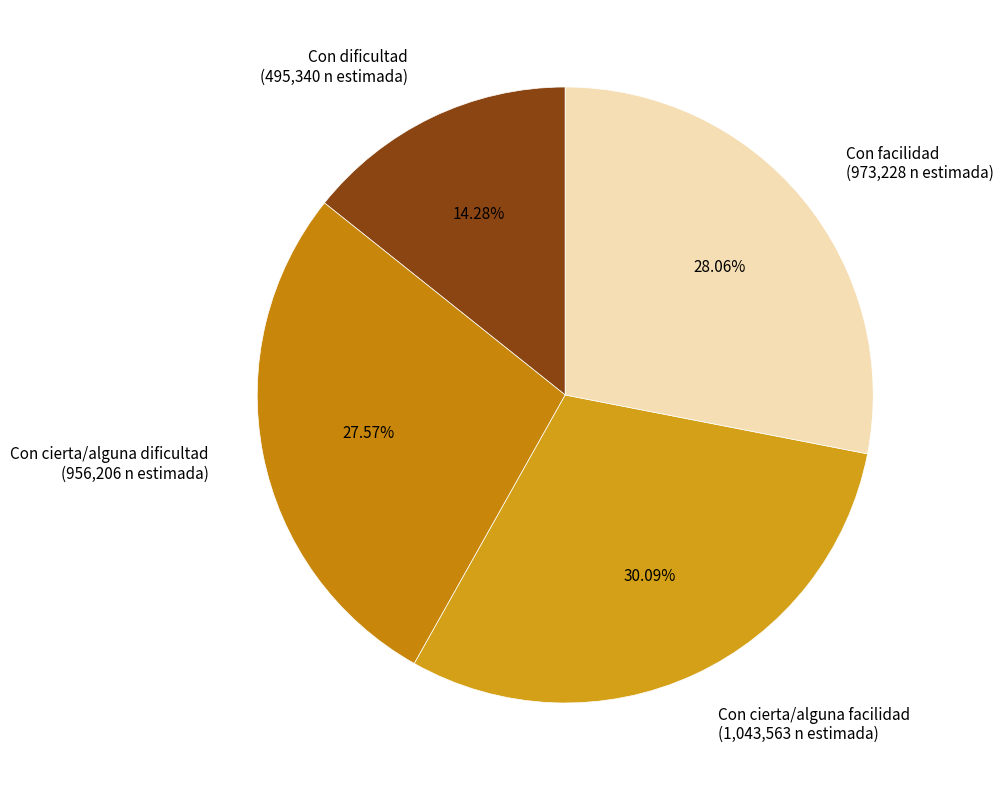

Which category has the smallest portion of the pie?

Con dificultad